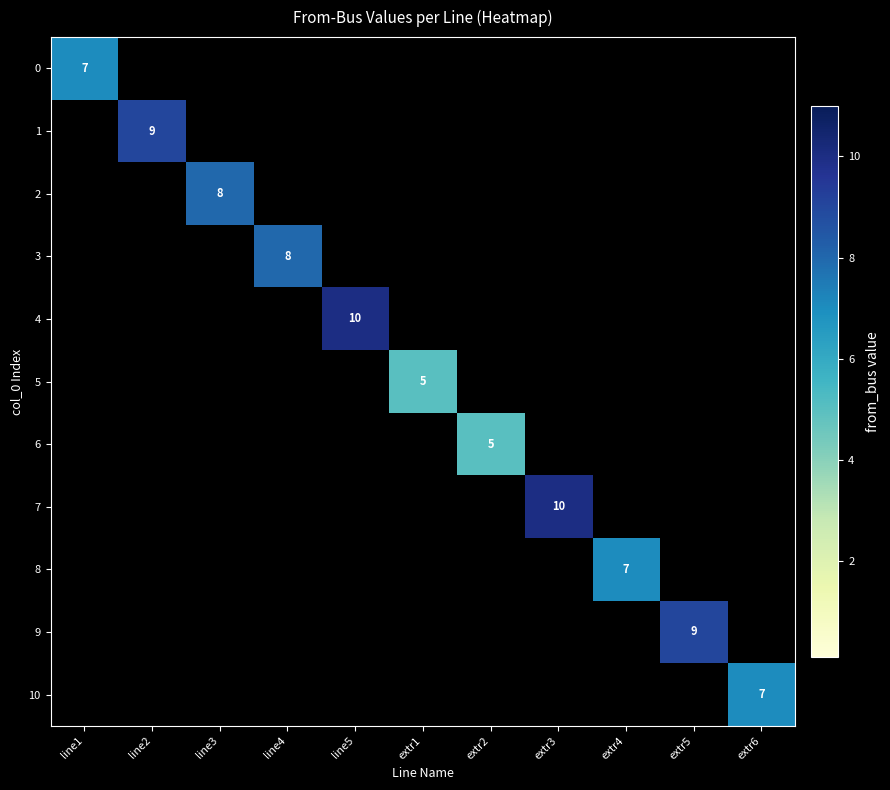

At which category is the sum across all series the highest?

line5